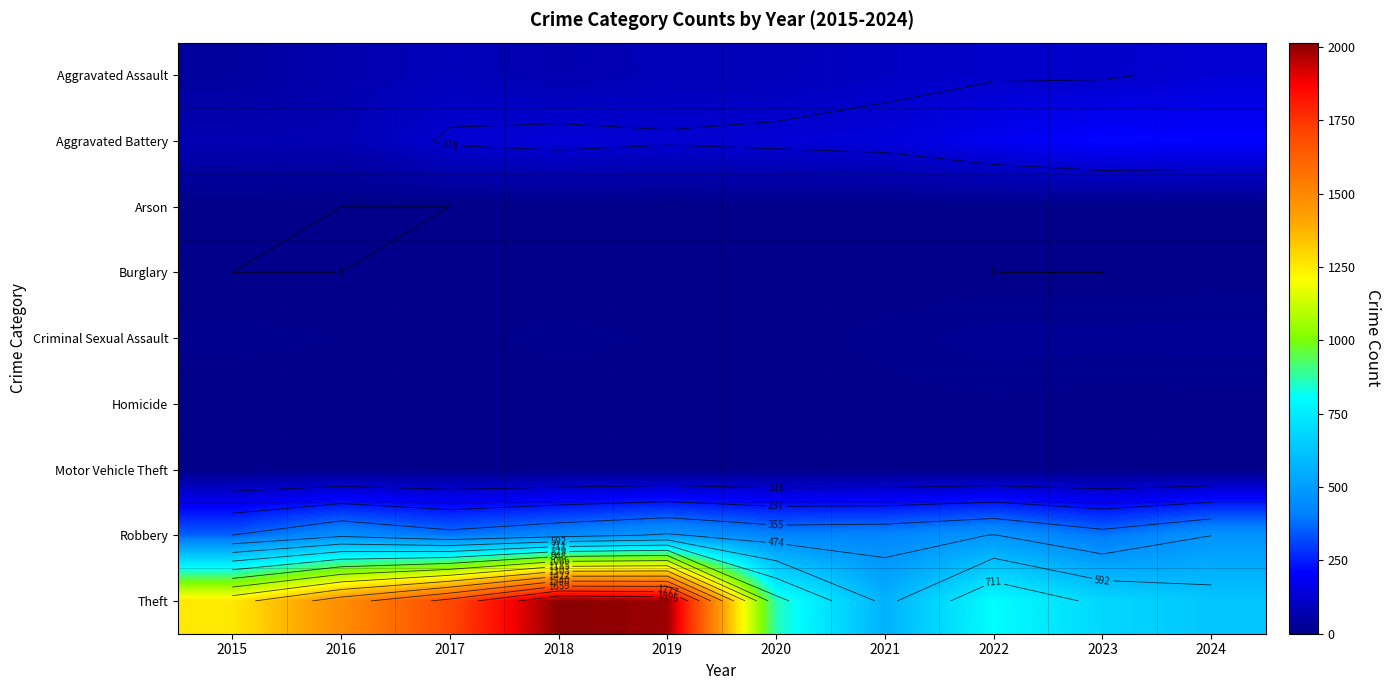

Is it true that Aggravated Battery equals 54 at 2023?

False